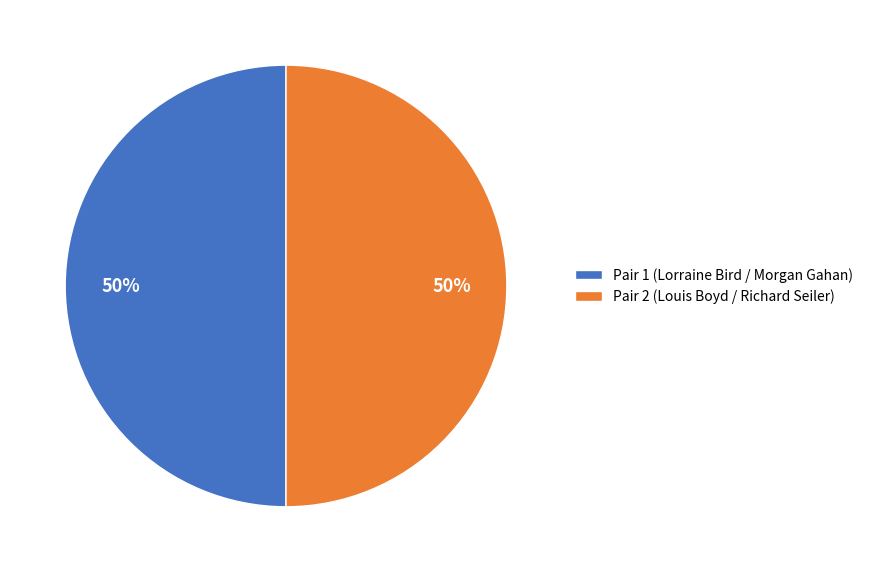

What is the ratio of the value at Pair 1 (Lorraine Bird / Morgan Gahan) to the value at Pair 2 (Louis Boyd / Richard Seiler)?

1.0